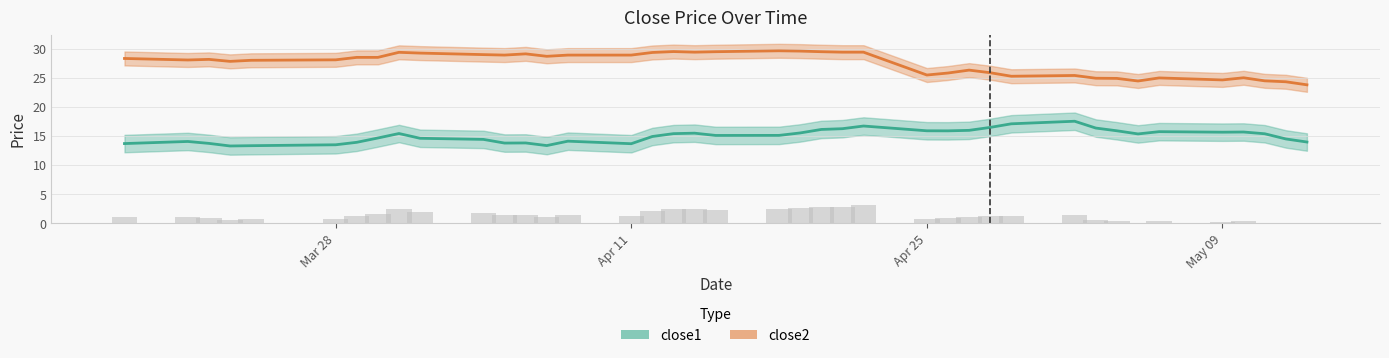

The close1 series shows 15.7 at May 09. True or false?

True